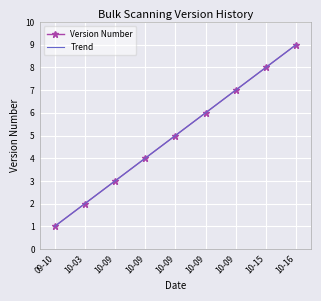

Reading left to right, extract all data points from this chart.

Version Number: 1.0	2.0	3.0	4.0	5.0	6.0	7.0	8.0	9.0
Trend: 1.0	2.0	3.0	4.0	5.0	6.0	7.0	8.0	9.0